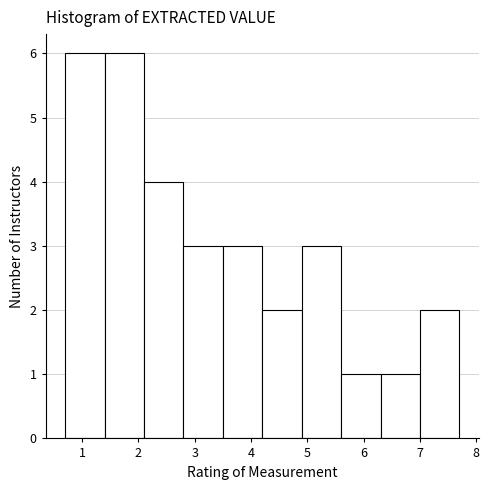

Reading left to right, list every bar in this chart as the range it spans on the x-axis followed by its height. The values are not printed on the chart, so give them approximately, as read against the axis.

0.7 to 1.4: 6
1.4 to 2.1: 6
2.1 to 2.8: 4
2.8 to 3.5: 3
3.5 to 4.2: 3
4.2 to 4.9: 2
4.9 to 5.6: 3
5.6 to 6.3: 1
6.3 to 7.0: 1
7.0 to 7.7: 2